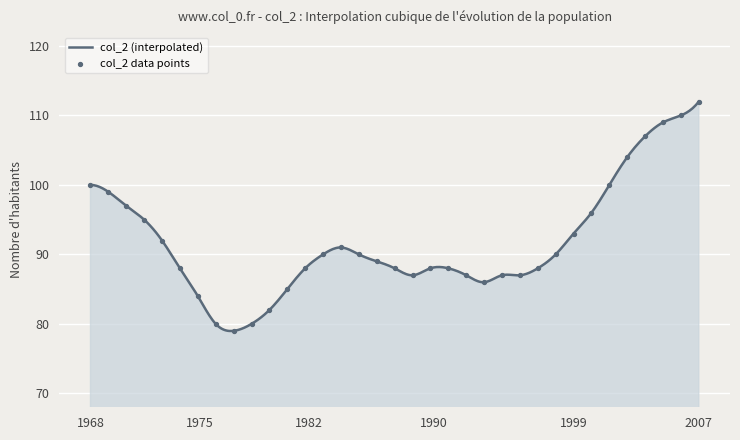

Which series reaches the maximum Y coordinate?

col_2